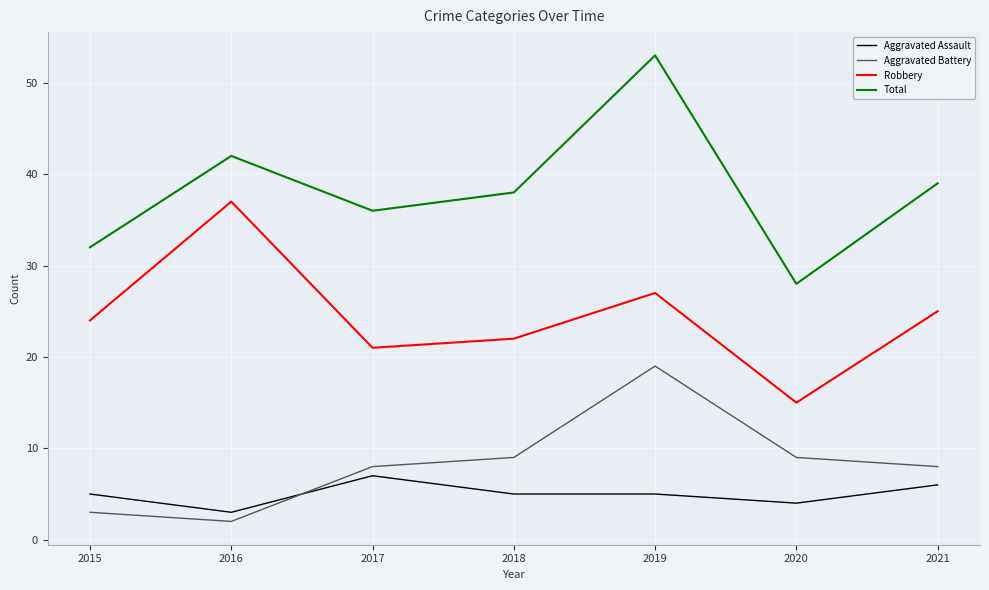

How many lines are shown in the chart?

4